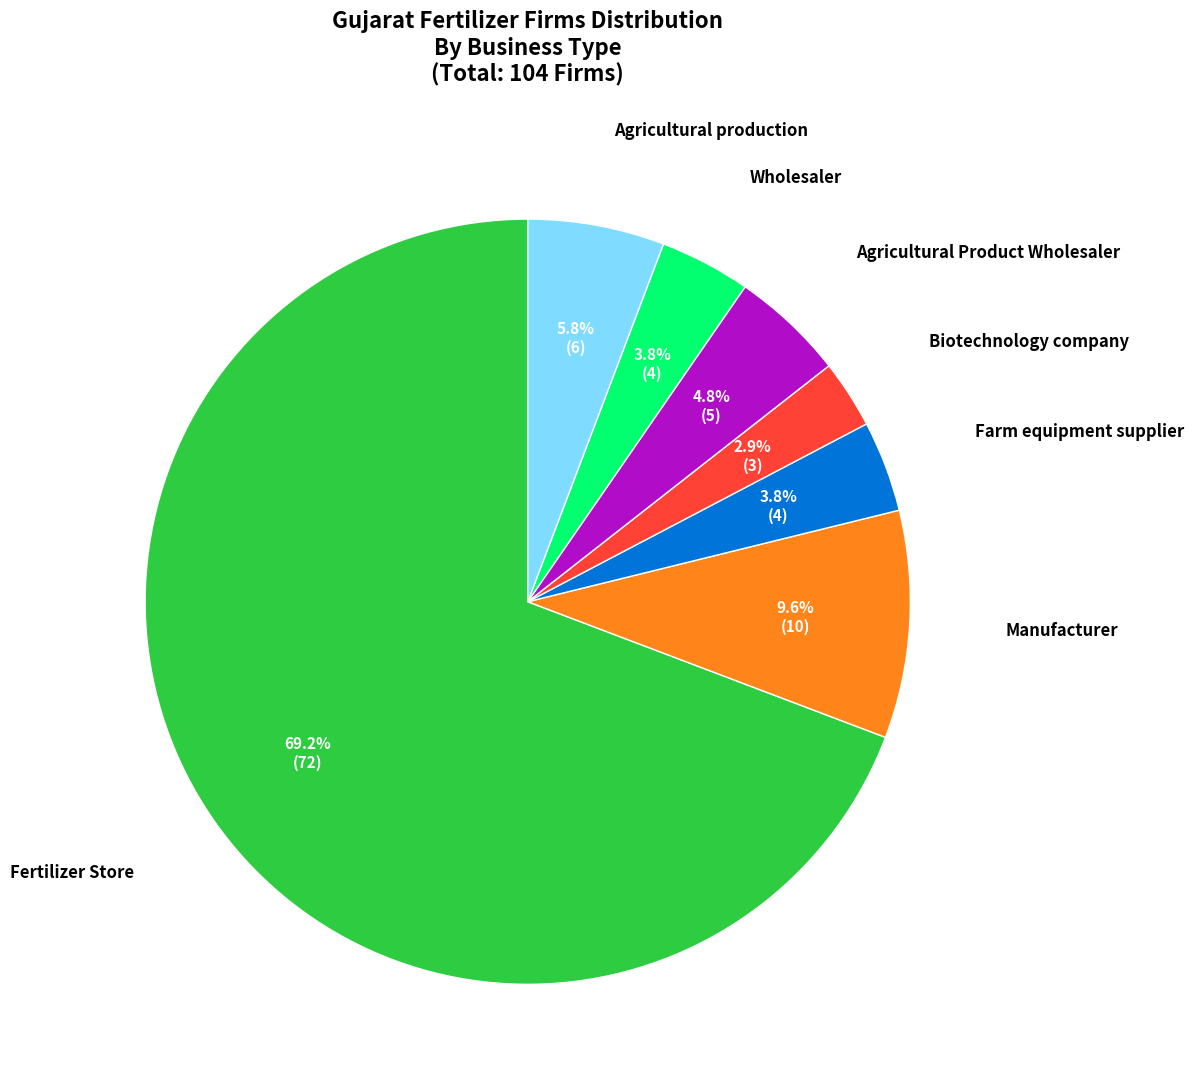

To the nearest percent, what portion does Manufacturer represent?

10%